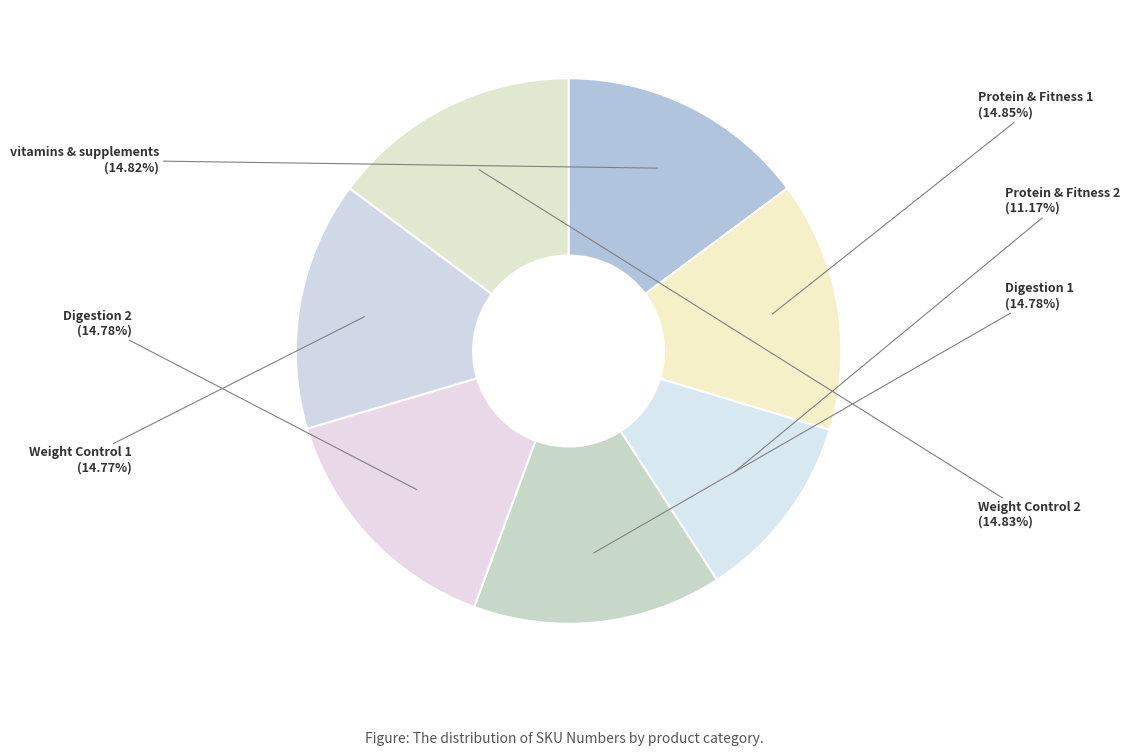

Which category has the smallest portion of the pie?

Protein & Fitness 2